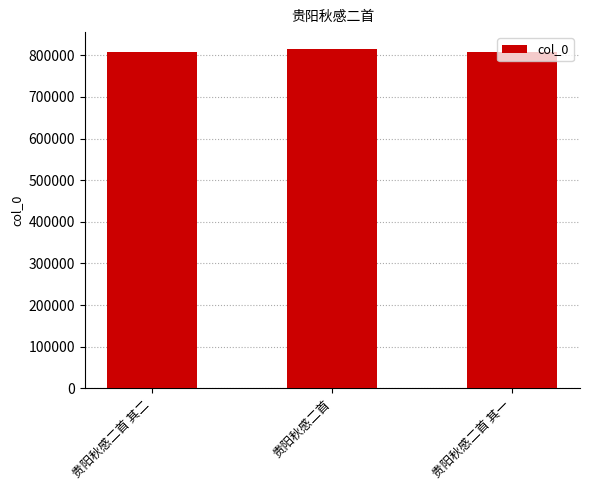

What is the average value?

810789